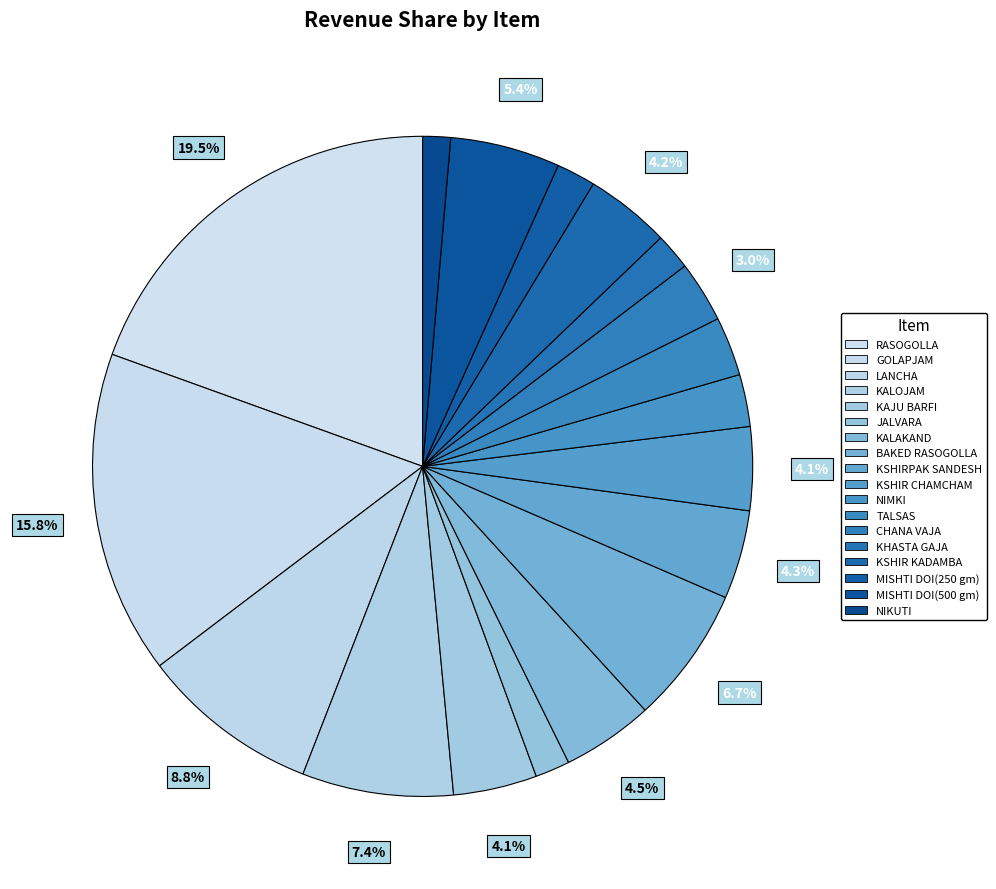

The TALSAS slice represents 1% of the pie. True or false?

False